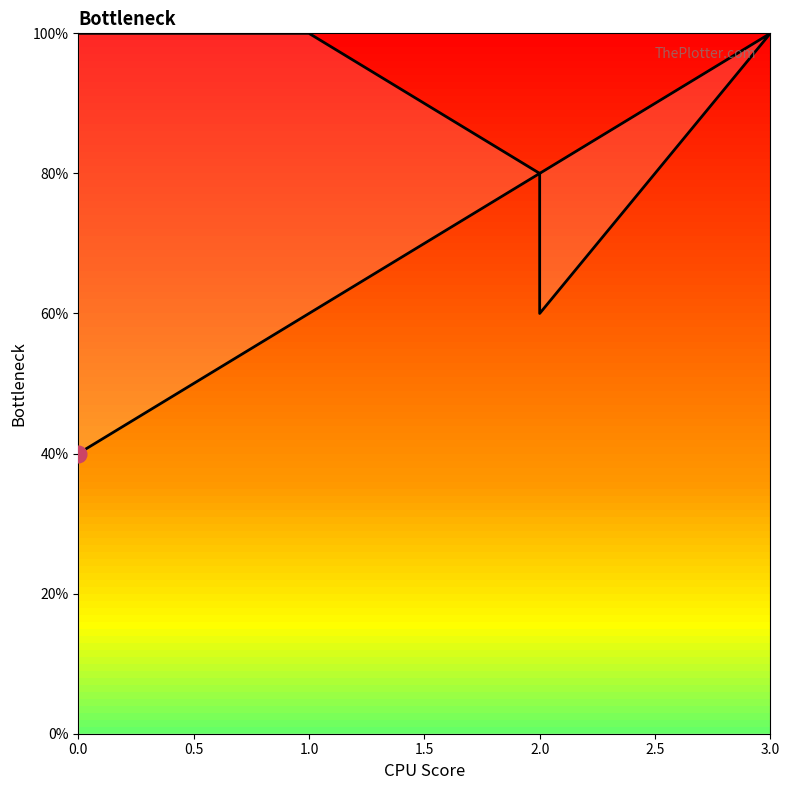

What is the value of the 1st point from the left?

100